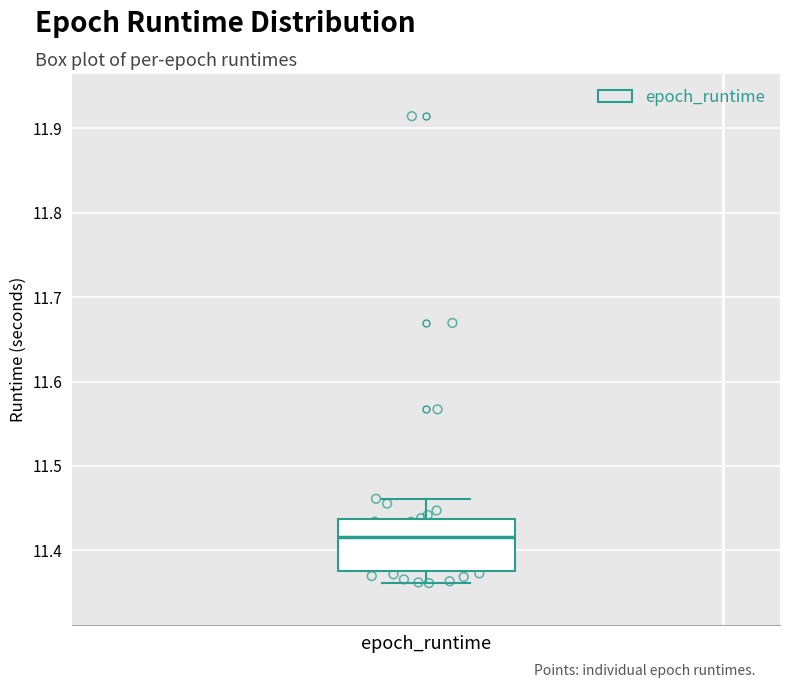

Where does the median line of the box for epoch_runtime sit on the y-axis? The values are not printed on the chart, so give them approximately, as read against the axis.

11.42